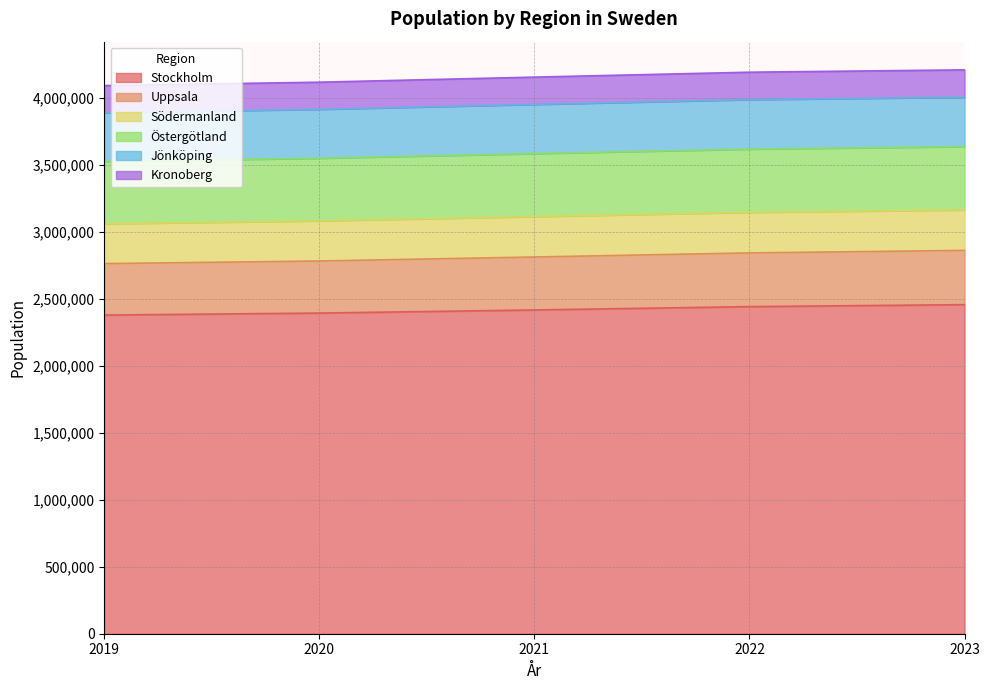

What are all the series names shown in the legend?

Stockholm, Uppsala, Södermanland, Östergötland, Jönköping, Kronoberg